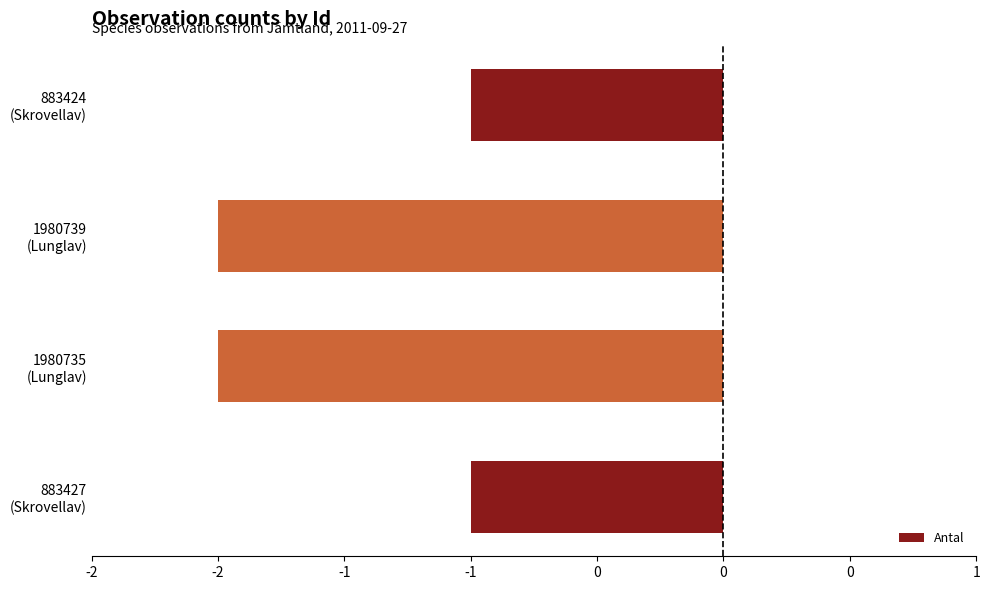

Does the chart contain any negative values?

Yes